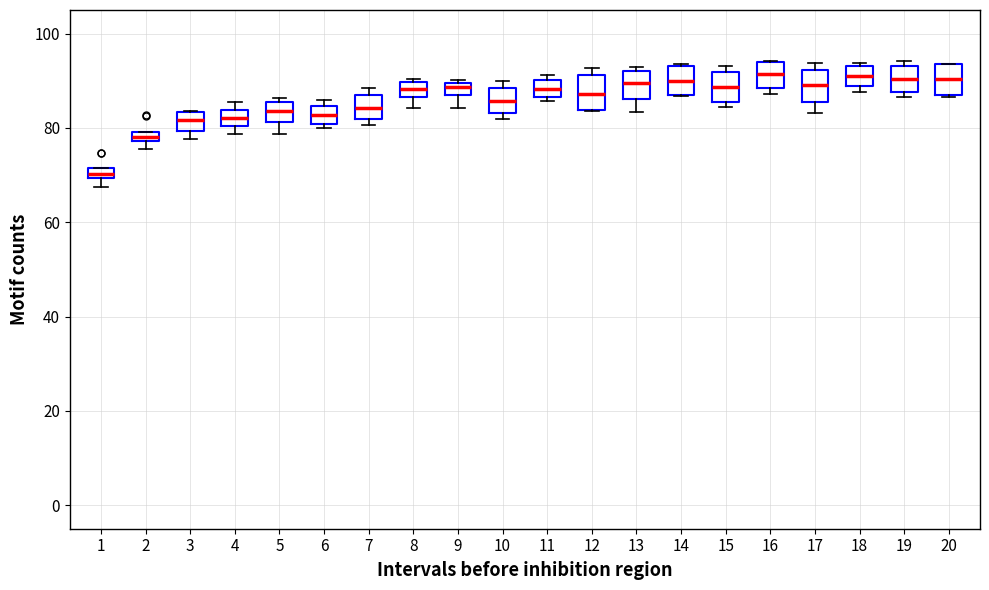

Which box's median line is the lowest?

1